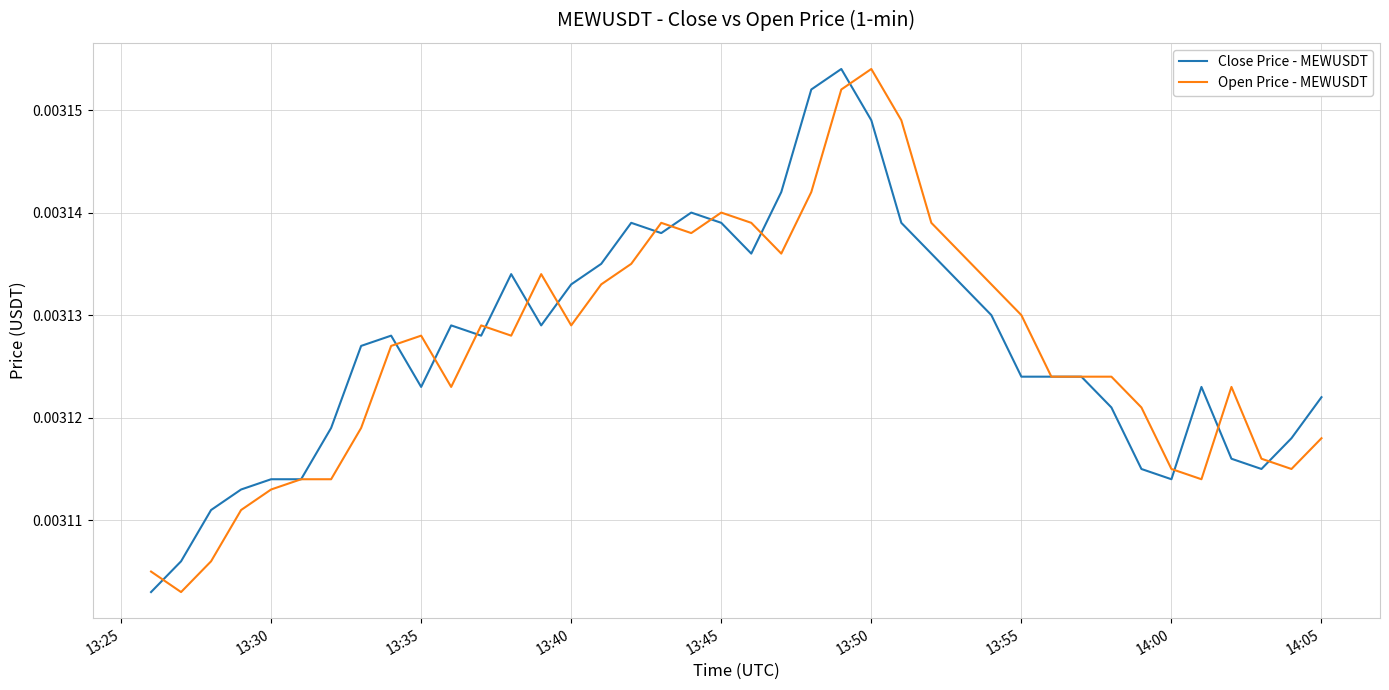

Which series ends up on top after the final intersection of Close Price - MEWUSDT and Open Price - MEWUSDT?

Close Price - MEWUSDT